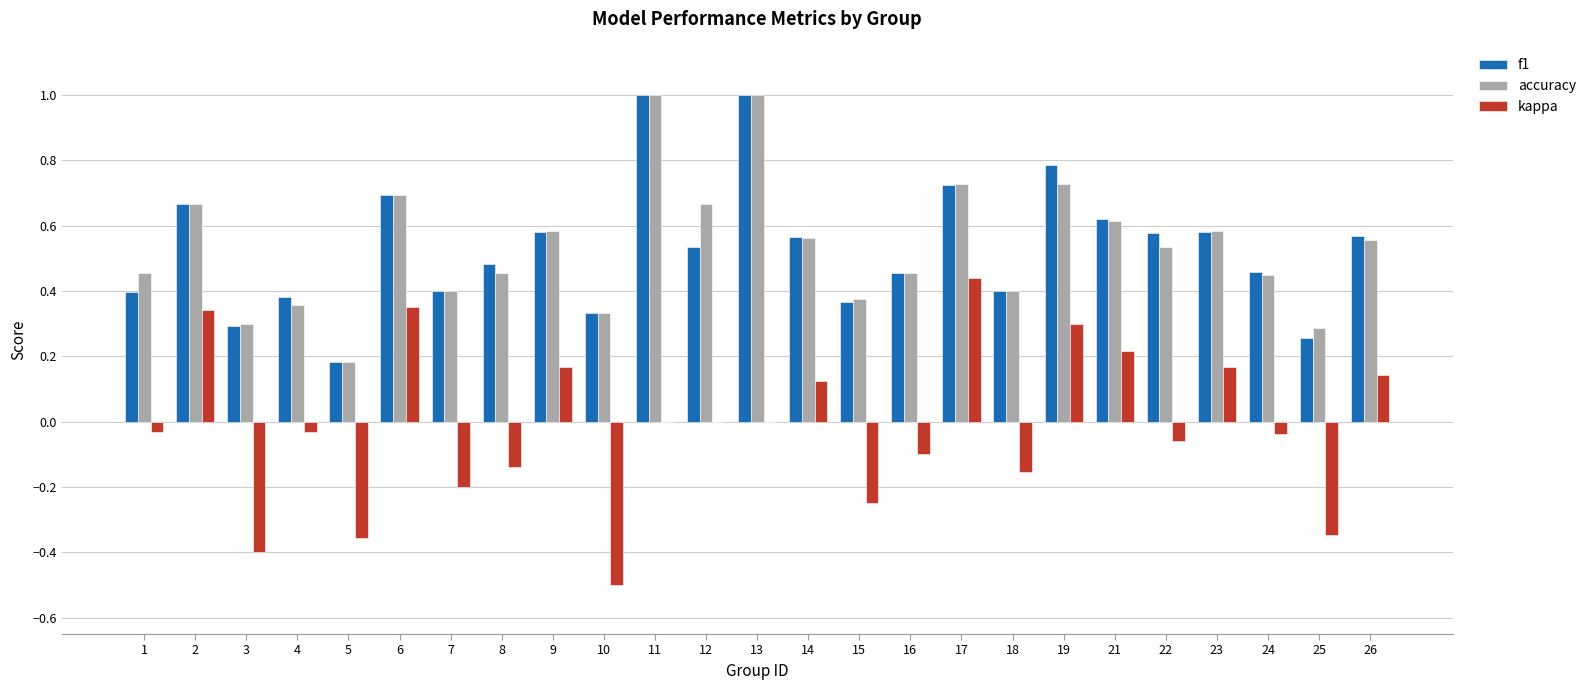

Does the chart contain stacked bars?

No